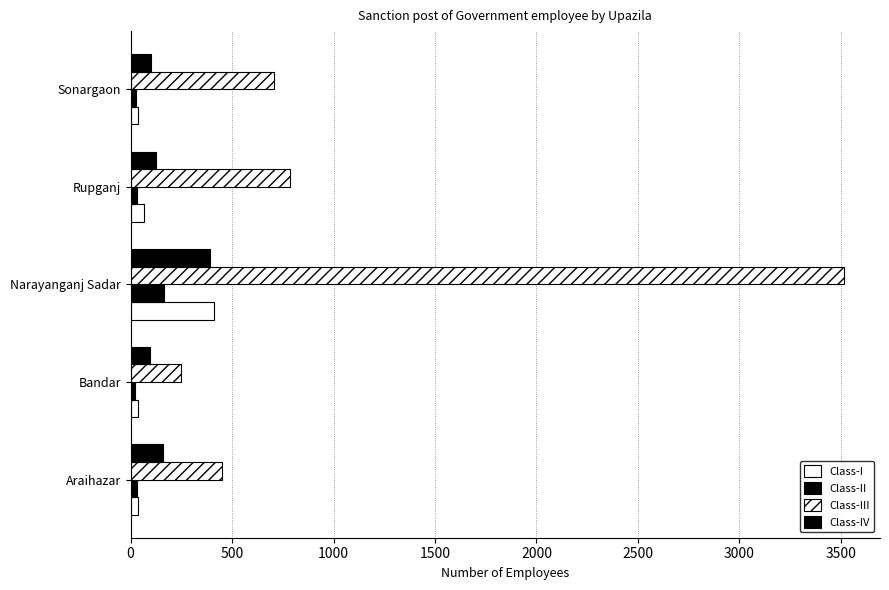

How many distinct data groups are displayed?

4